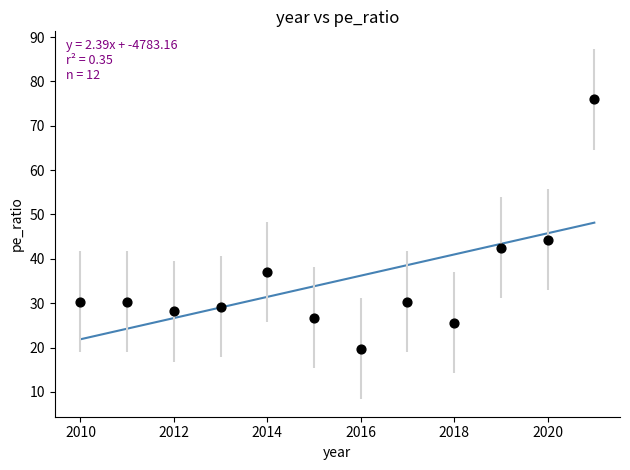

What is the range of X values (max minus min)?

11.0